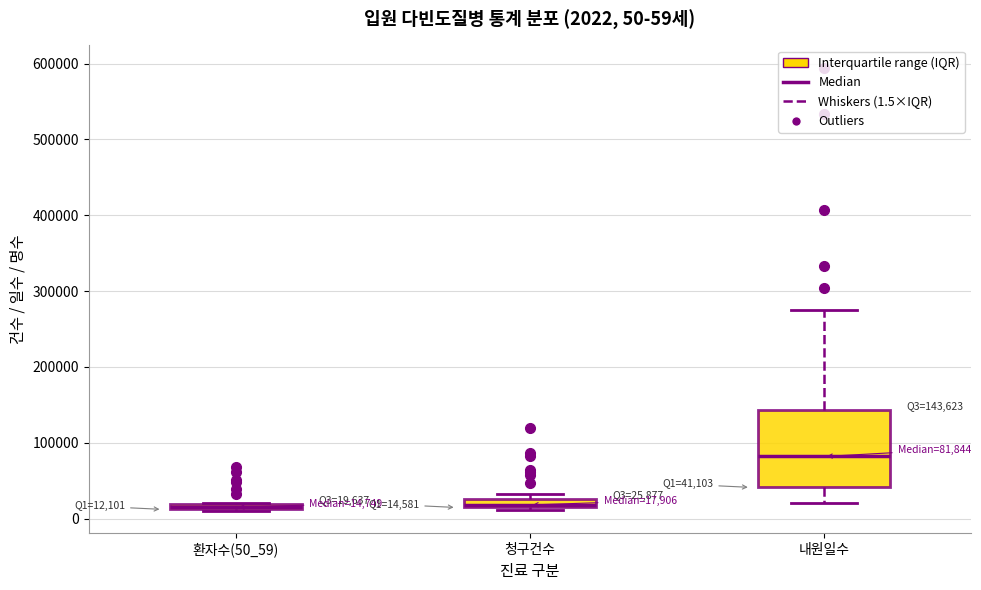

Comparing the boxes themselves (not the whiskers), which one is the tallest?

내원일수